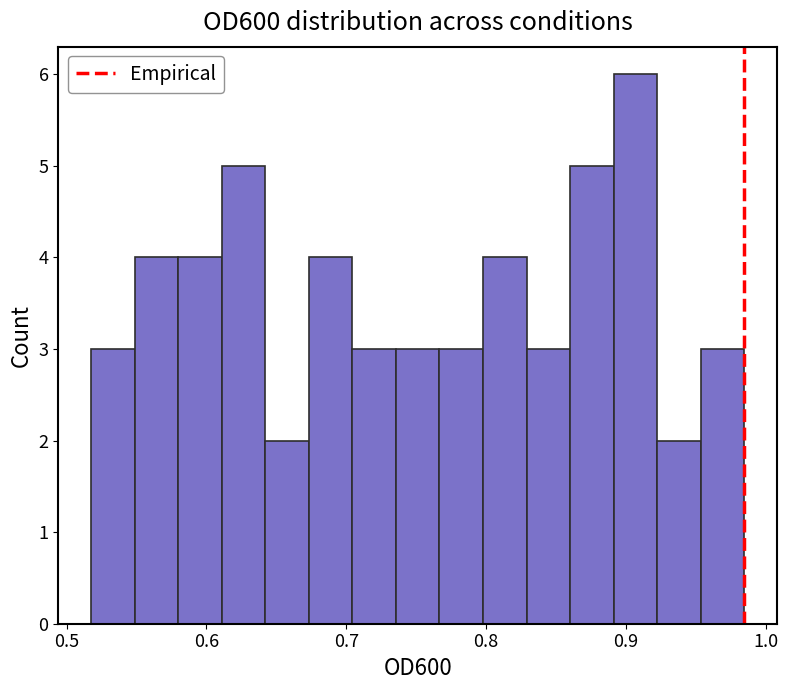

Read against the x-axis, roughly where is the centre of the tallest bar?

0.91